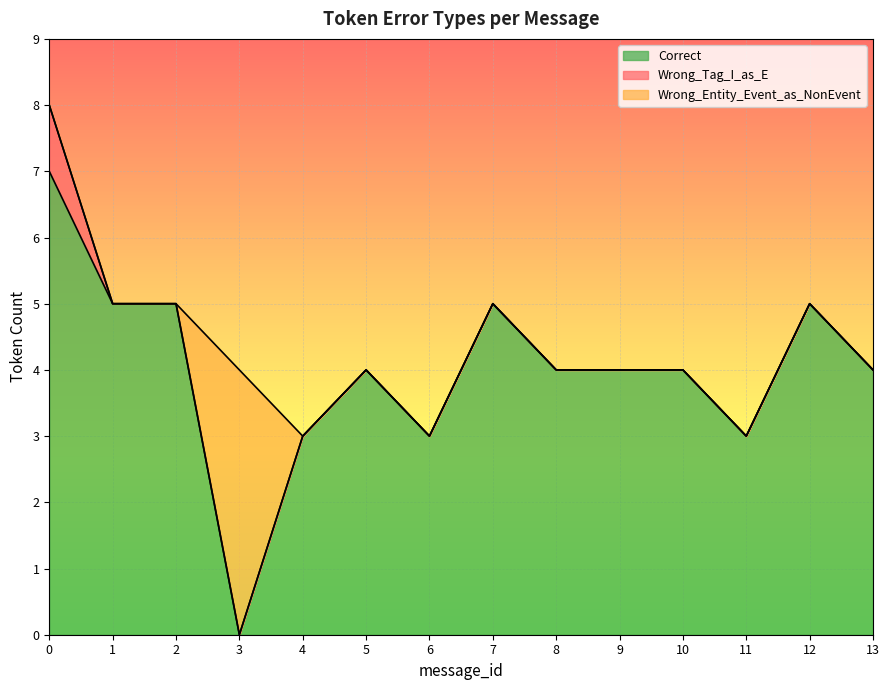

True or false: Correct and Wrong_Tag_I_as_E intersect in this chart.

False